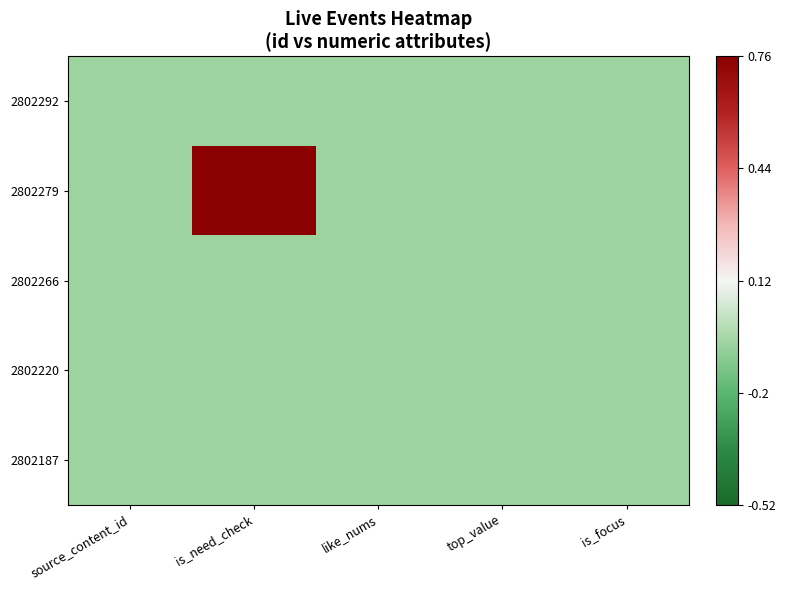

Reading left to right, transcribe all the data shown in this chart.

2802292: source_content_id=-0.1	is_need_check=-0.1	like_nums=-0.1	top_value=-0.1	is_focus=-0.1
2802279: source_content_id=-0.1	is_need_check=0.8	like_nums=-0.1	top_value=-0.1	is_focus=-0.1
2802266: source_content_id=-0.1	is_need_check=-0.1	like_nums=-0.1	top_value=-0.1	is_focus=-0.1
2802220: source_content_id=-0.1	is_need_check=-0.1	like_nums=-0.1	top_value=-0.1	is_focus=-0.1
2802187: source_content_id=-0.1	is_need_check=-0.1	like_nums=-0.1	top_value=-0.1	is_focus=-0.1